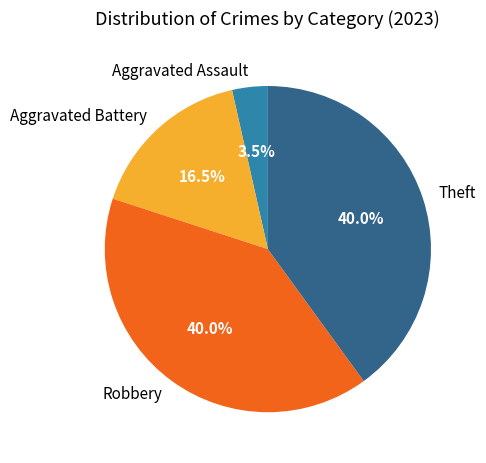

How many segments does this pie chart have?

4